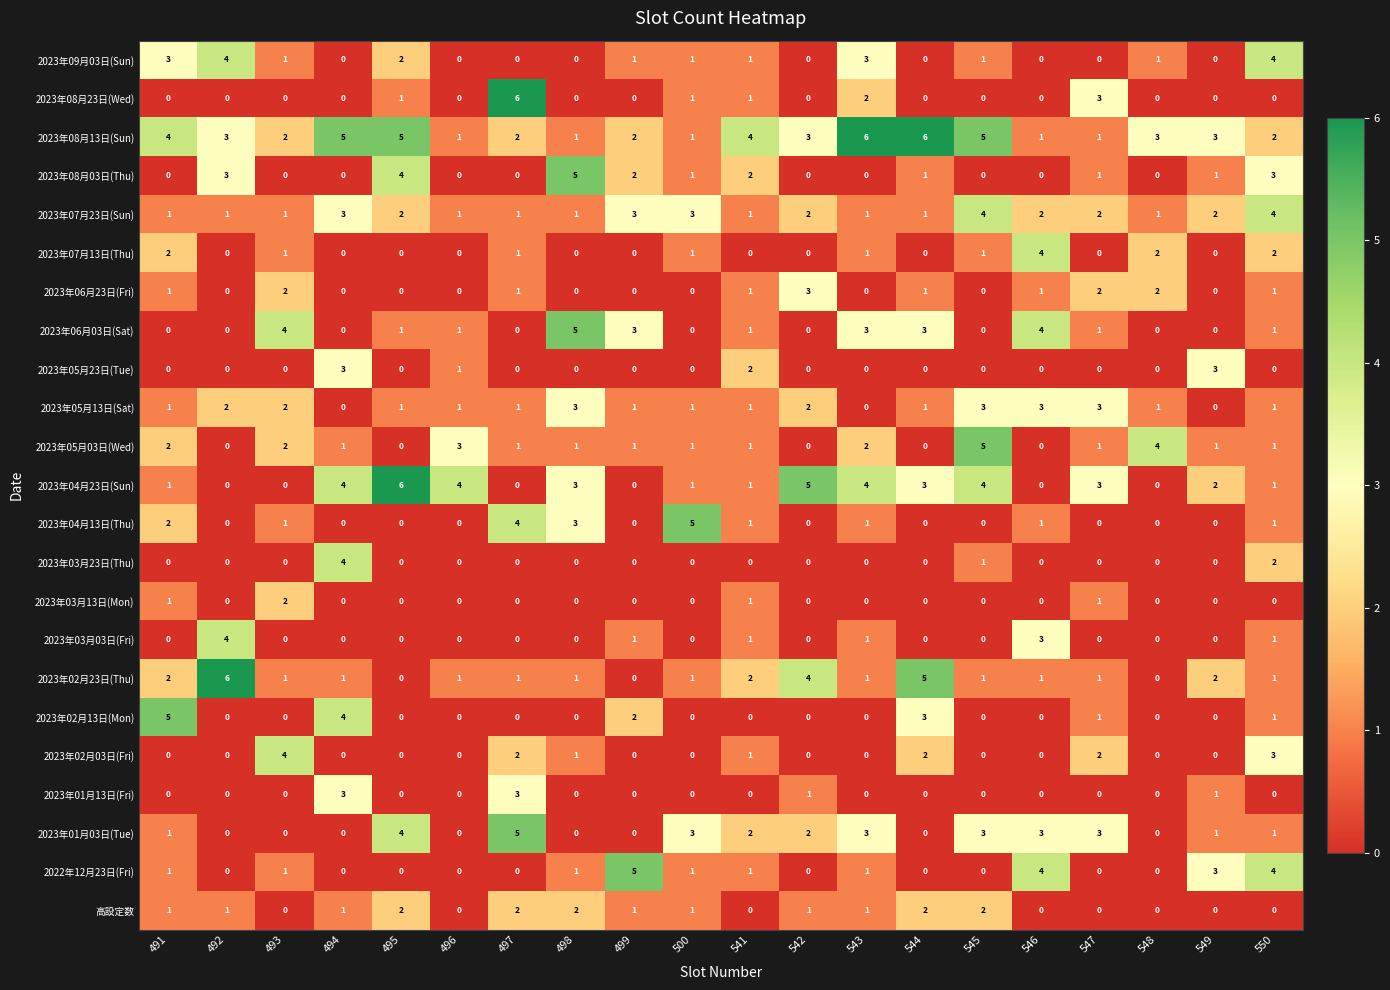

What is the total value across all series at 549?

19